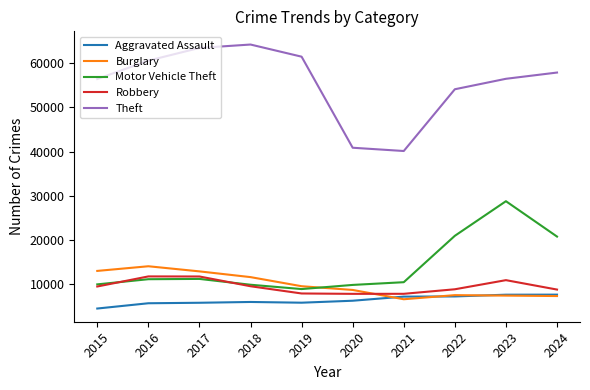

What is the minimum value shown in the chart?

4412